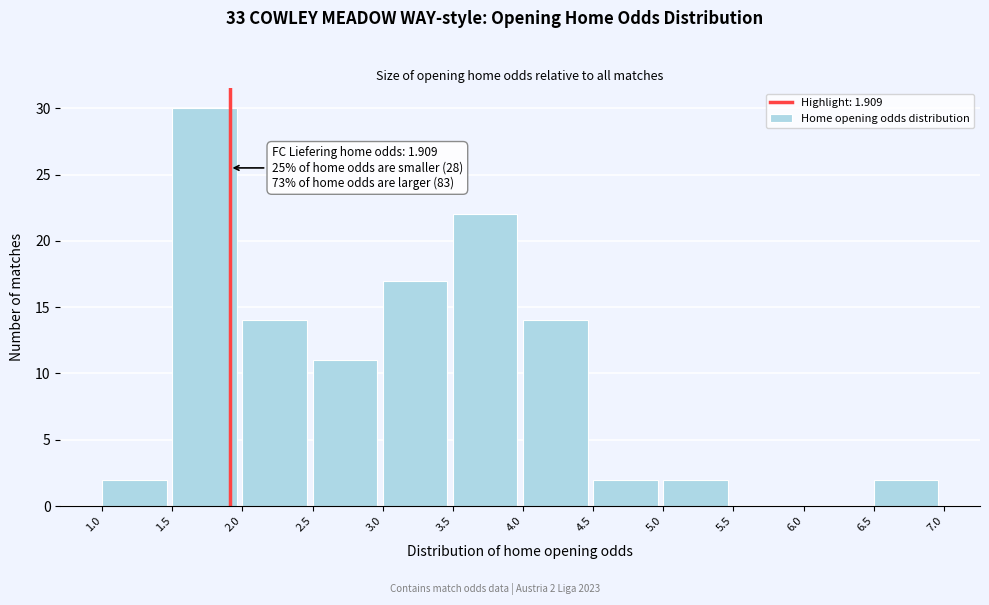

Over which range of the x-axis is the bar tallest?

1.5 to 2.0